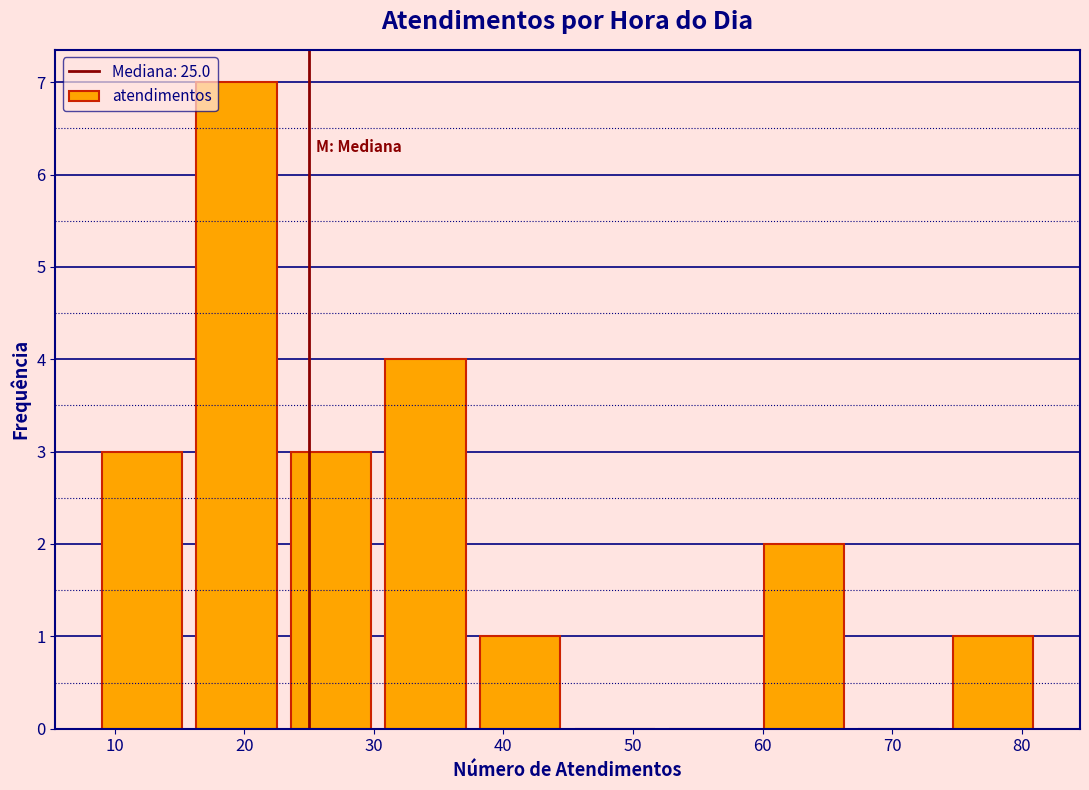

Over which range of the x-axis is the bar tallest?

16.3 to 23.6